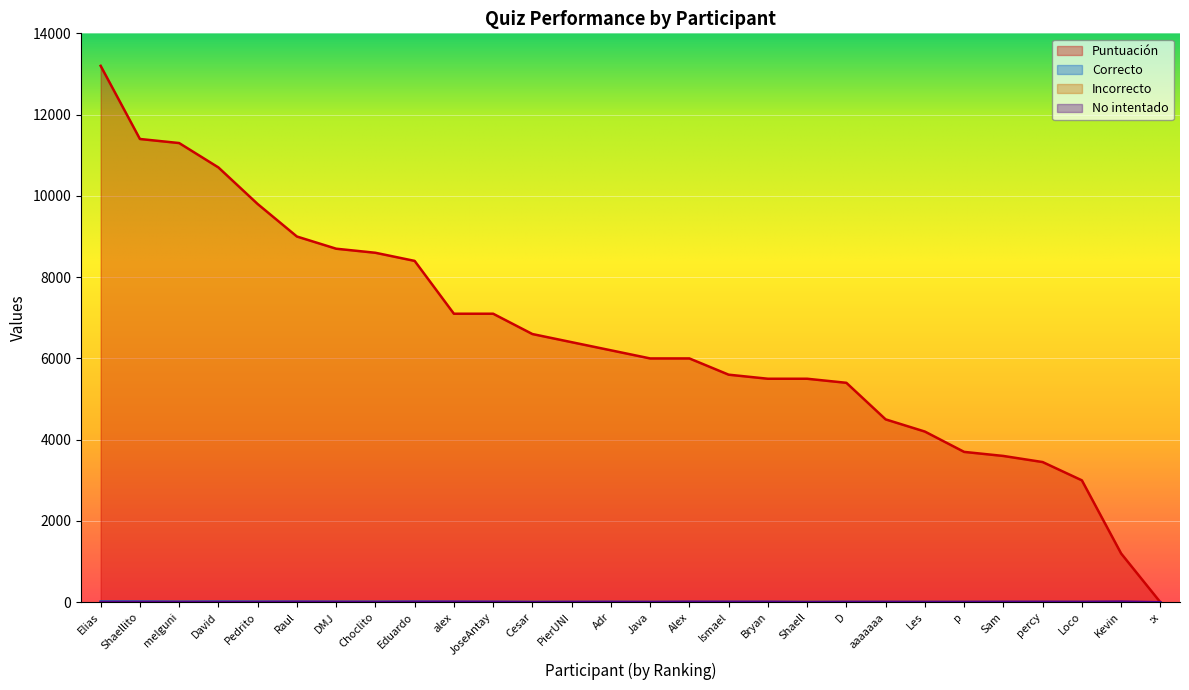

Which series has the widest spread of values?

Puntuación